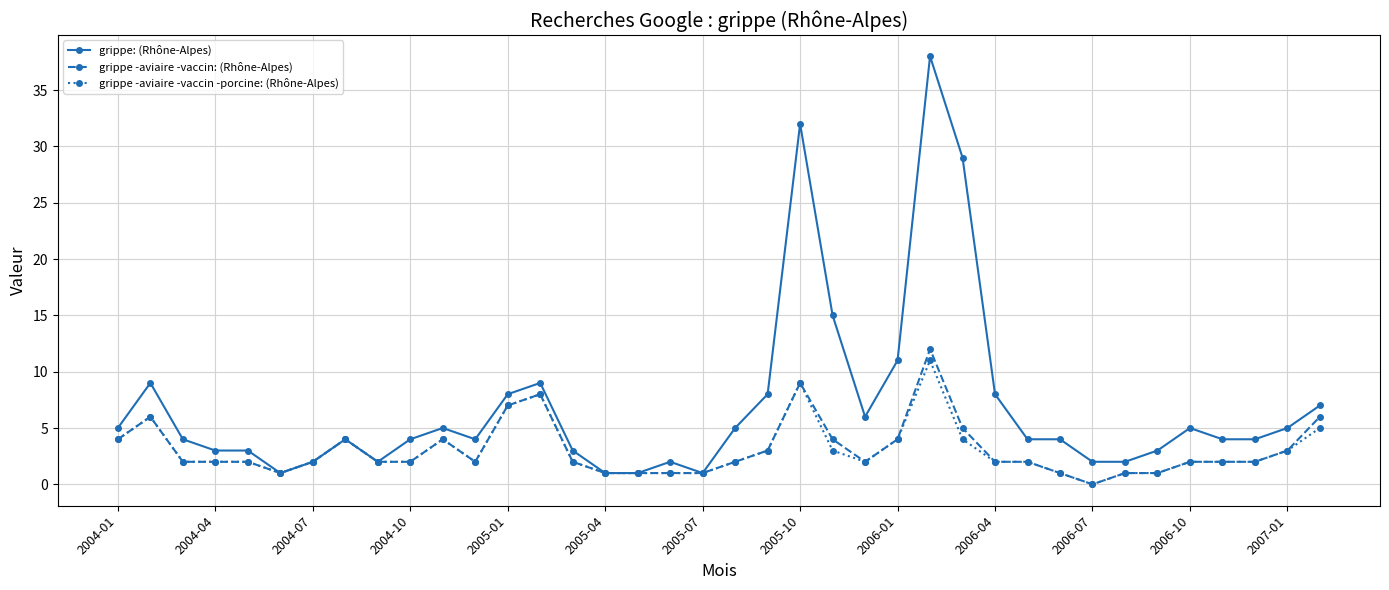

At how many categories does at least one series exceed 25?

3